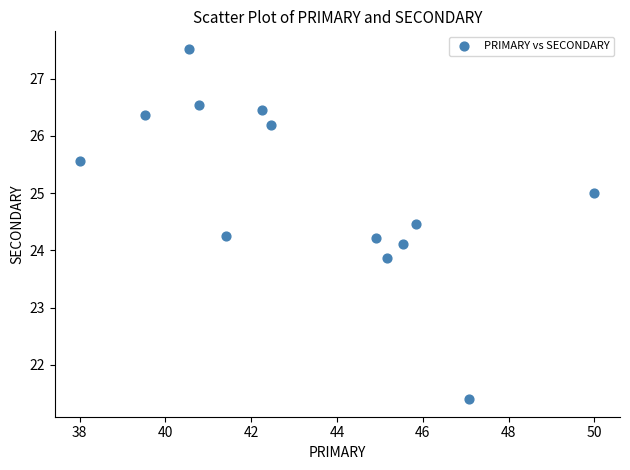

What is the range of Y values (max minus min)?

6.1